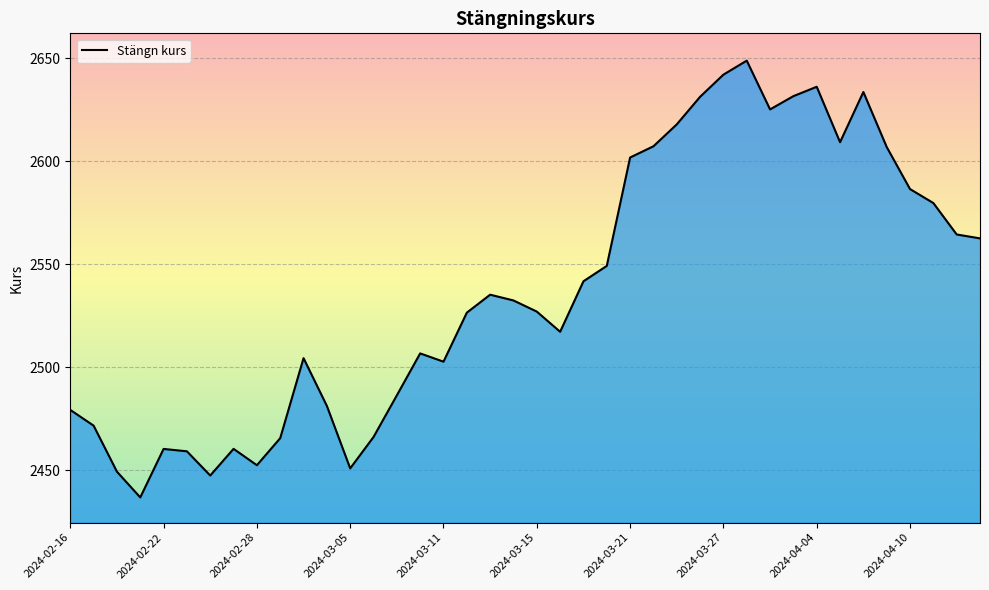

What is the minimum value shown in the chart?

2436.9